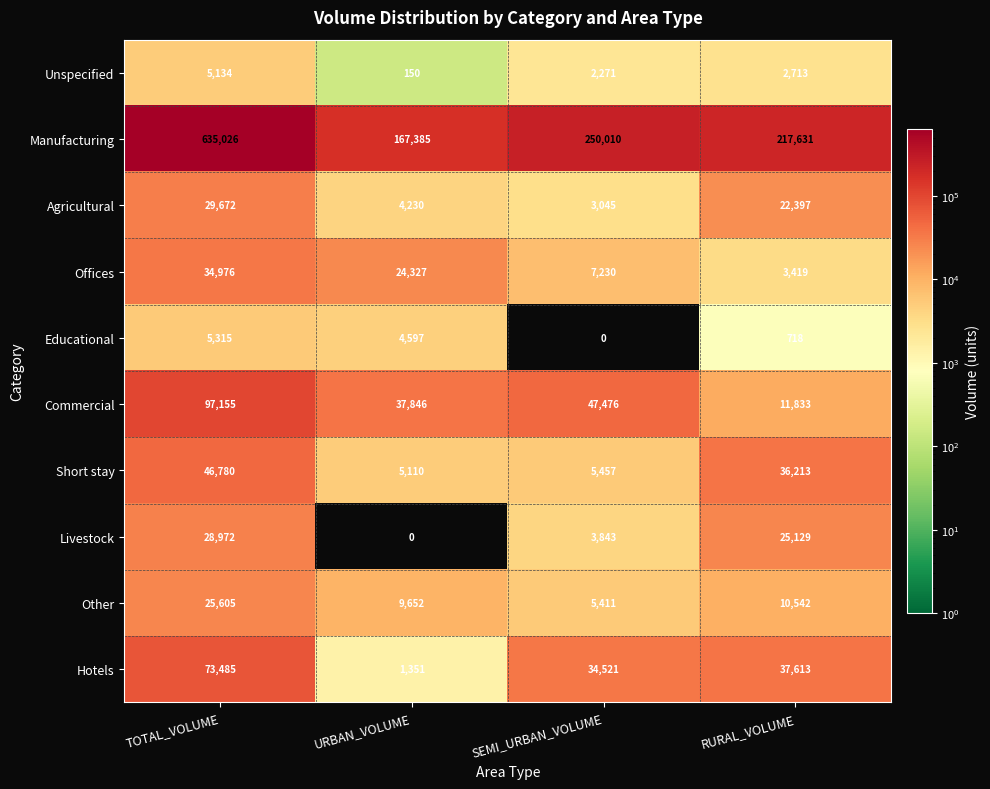

At which label does Commercial first exceed 47476?

TOTAL_VOLUME